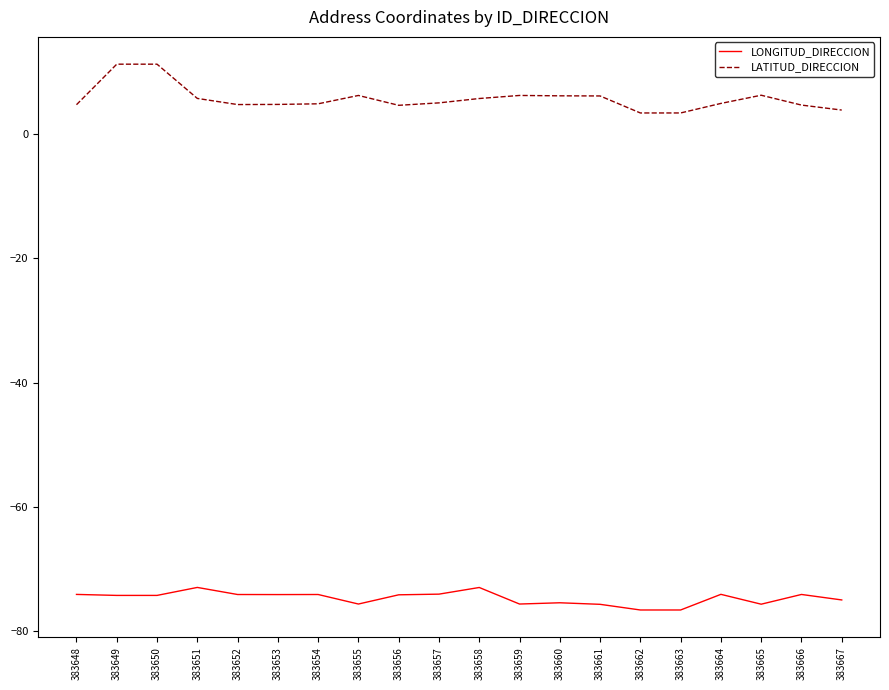

List the series in order of their peak value, lowest first.

LONGITUD_DIRECCION, LATITUD_DIRECCION